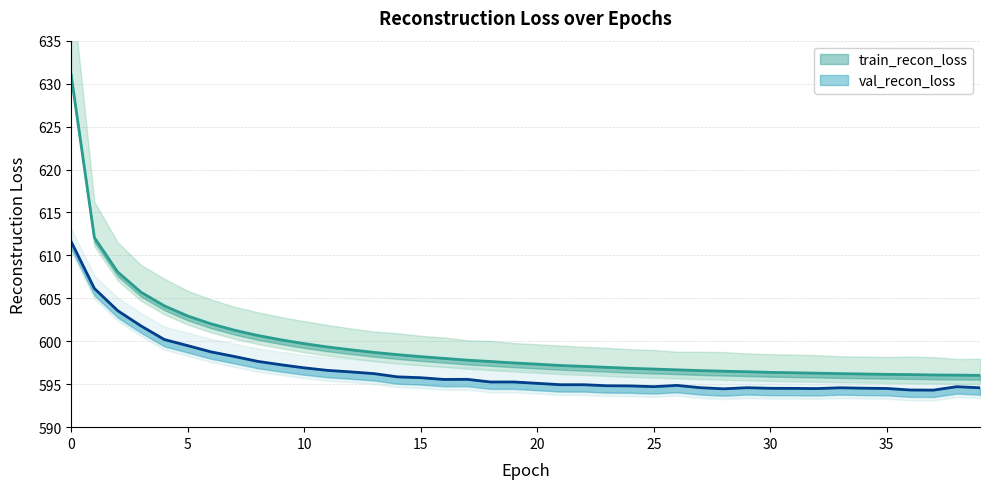

At 2, list the series in order from largest to smallest.

train_recon_loss, val_recon_loss